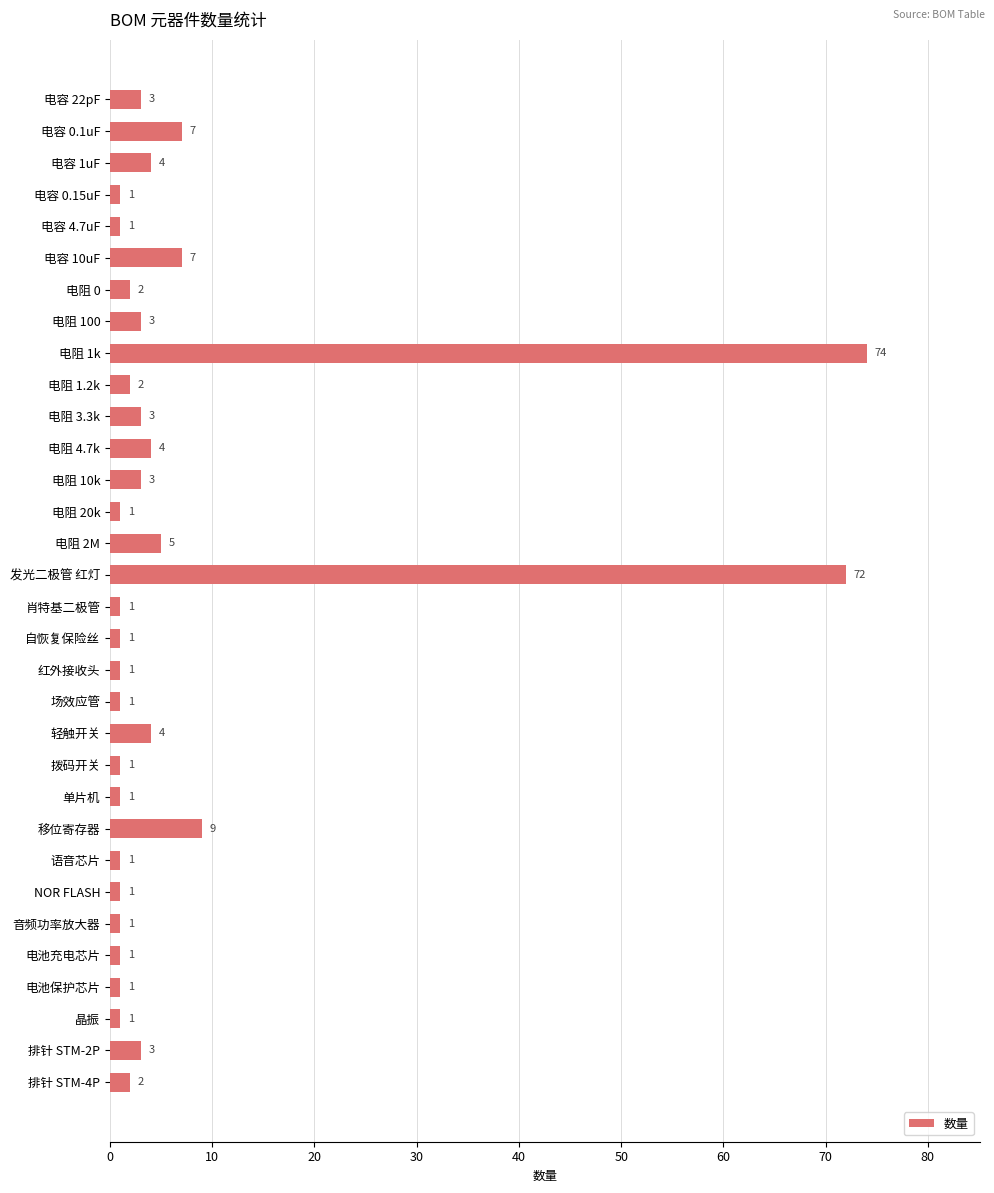

Reading top to bottom, what are all the values shown in this chart?

3	7	4	1	1	7	2	3	74	2	3	4	3	1	5	72	1	1	1	1	4	1	1	9	1	1	1	1	1	1	3	2